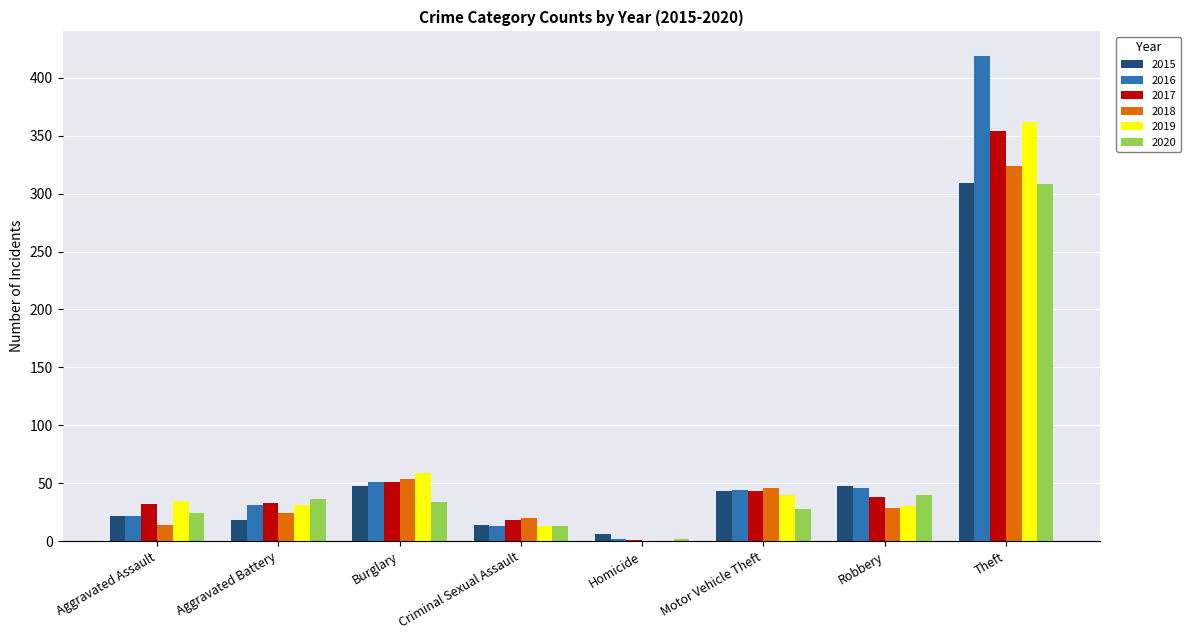

What is the sum of the 2017 values at Theft and Criminal Sexual Assault?

372